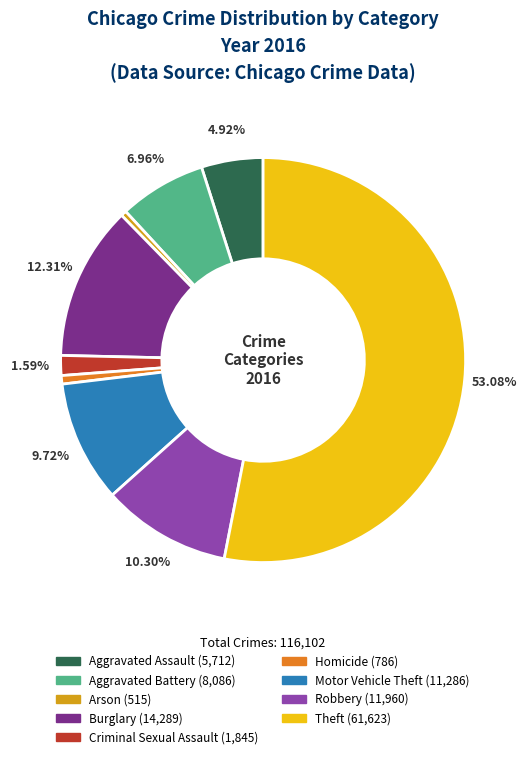

To the nearest percent, what percentage of the pie is Burglary?

12%